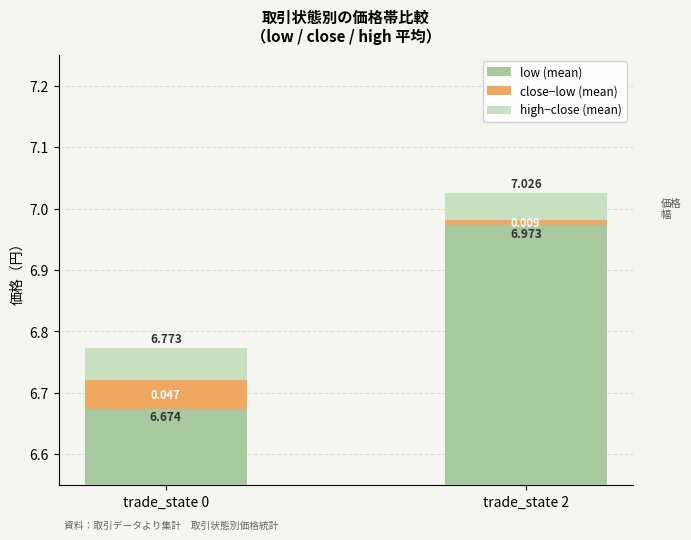

Reading left to right, list all the values displayed in this chart.

low (mean): 6.7	7.0
close−low (mean): 0.0	0.0
high−close (mean): 0.1	0.0